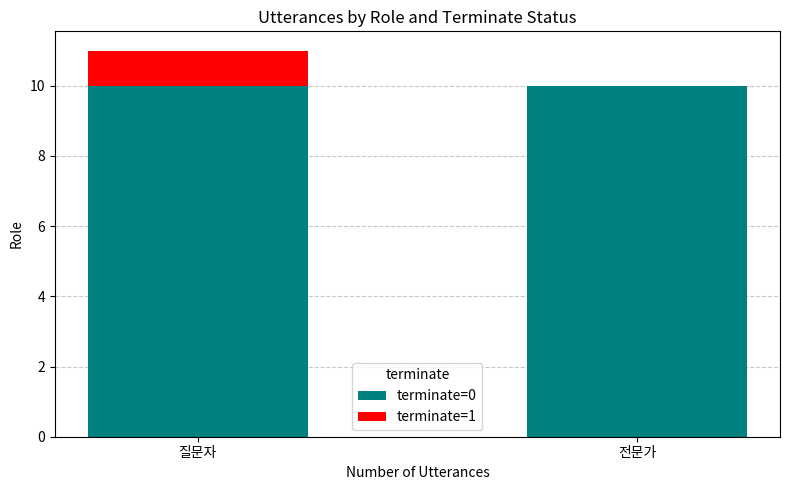

What is the total value across all series at 전문가?

10